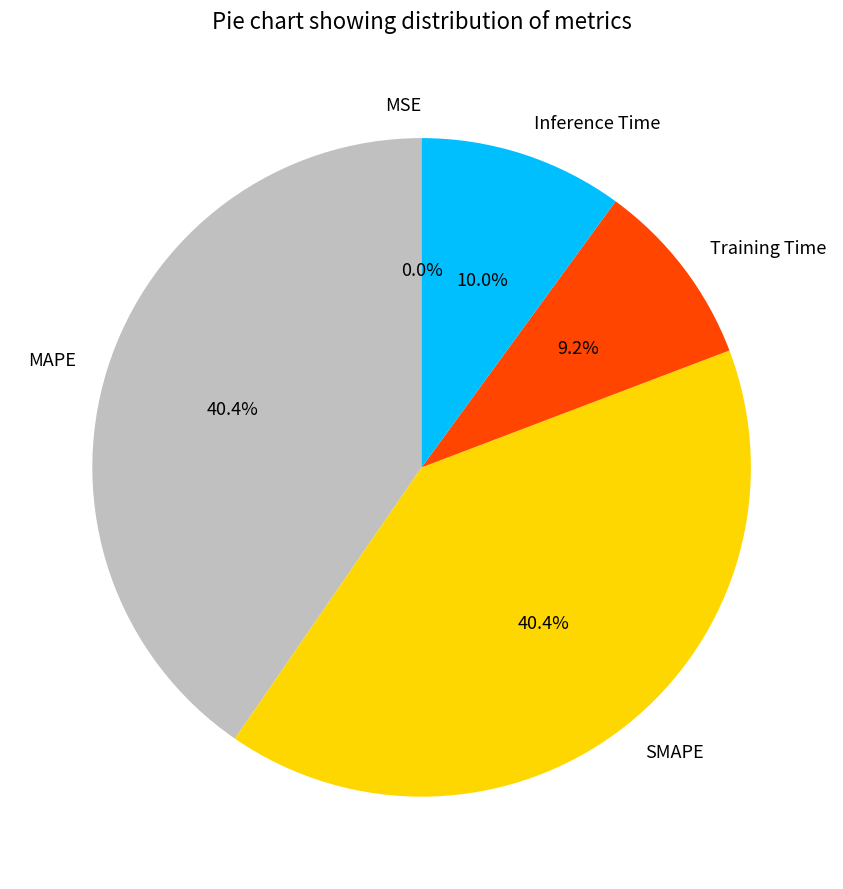

What percentage is NOT represented by Inference Time?

90.0%